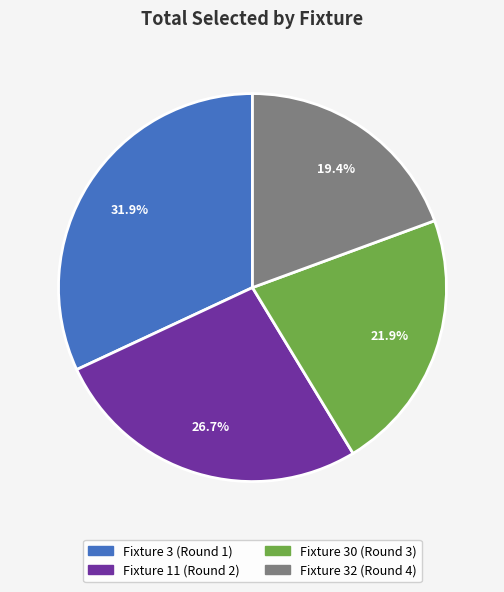

The Fixture 3 (Round 1) slice represents 19% of the pie. True or false?

False